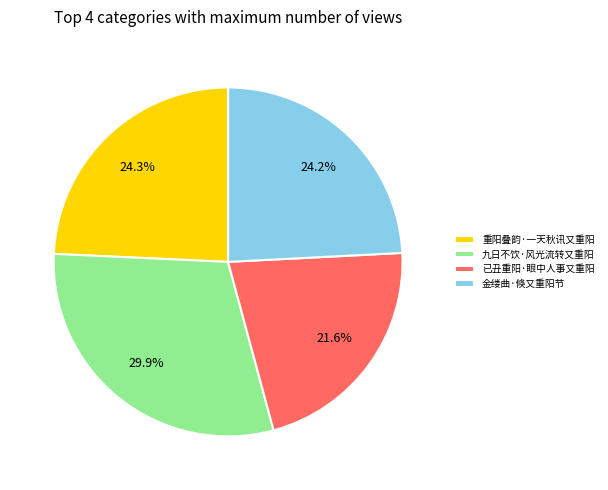

To the nearest percent, what percentage of the pie is 已丑重阳·眼中人事又重阳?

22%